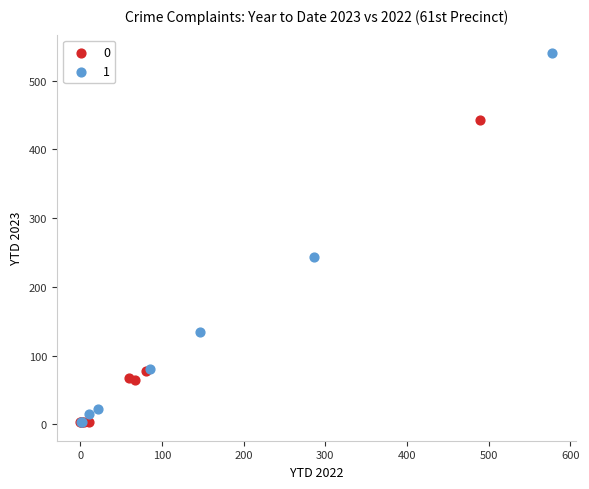

Which series reaches the maximum Y coordinate?

1